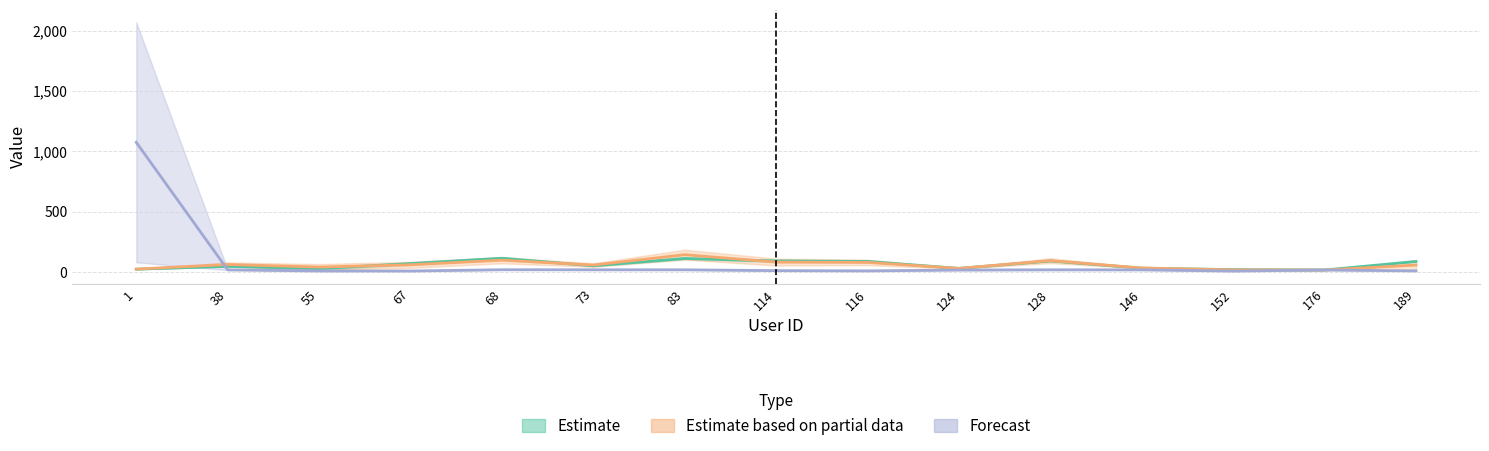

In Sorted_rating, how many points are lower than both neighbors (excluding endpoints)?

4